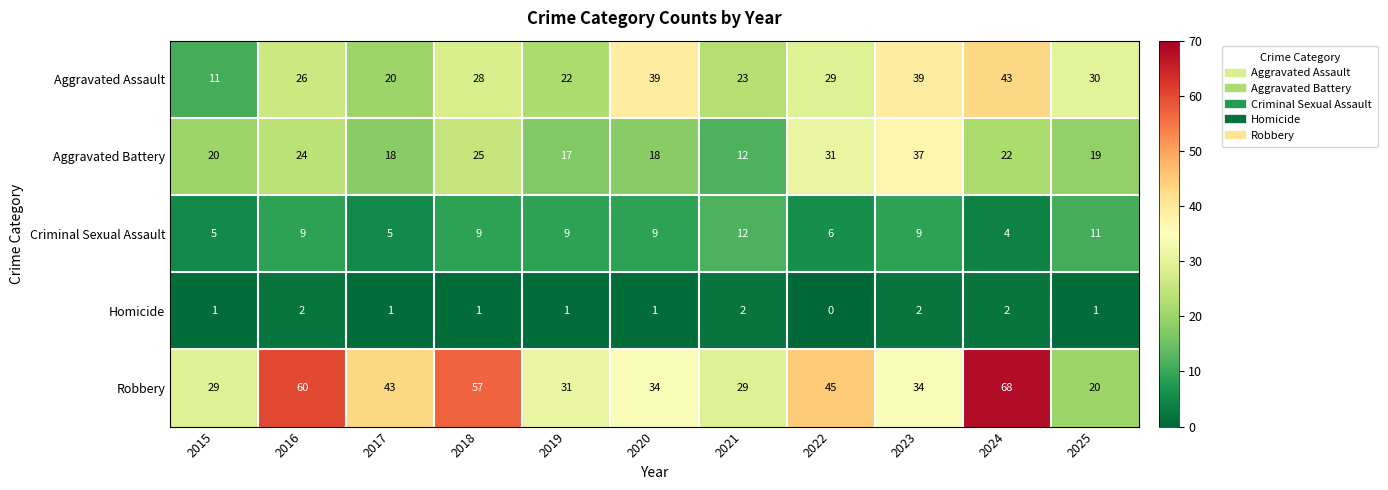

Count the number of categories in the chart.

11